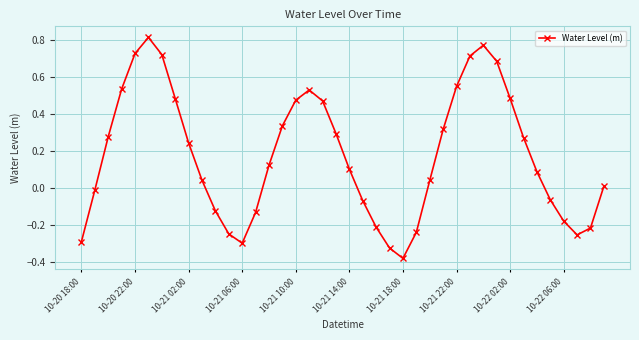

What is the difference between the second highest and minimum values?

1.2